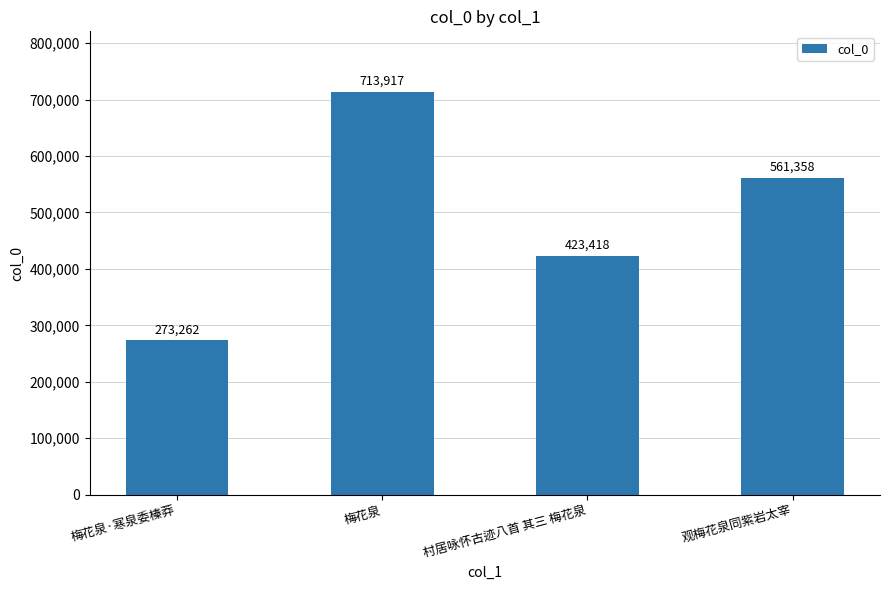

List the labels in order of value, smallest first.

梅花泉·寒泉委榛莽, 村居咏怀古迹八首 其三 梅花泉, 观梅花泉同紫岩太宰, 梅花泉